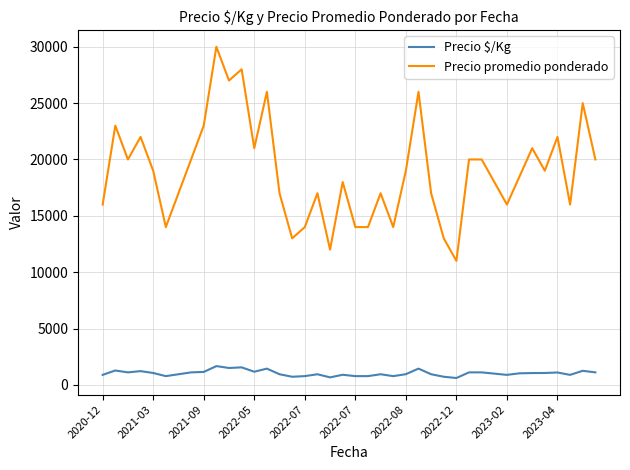

List the series in order of their overall mean, lowest first.

Precio $/Kg, Precio promedio ponderado